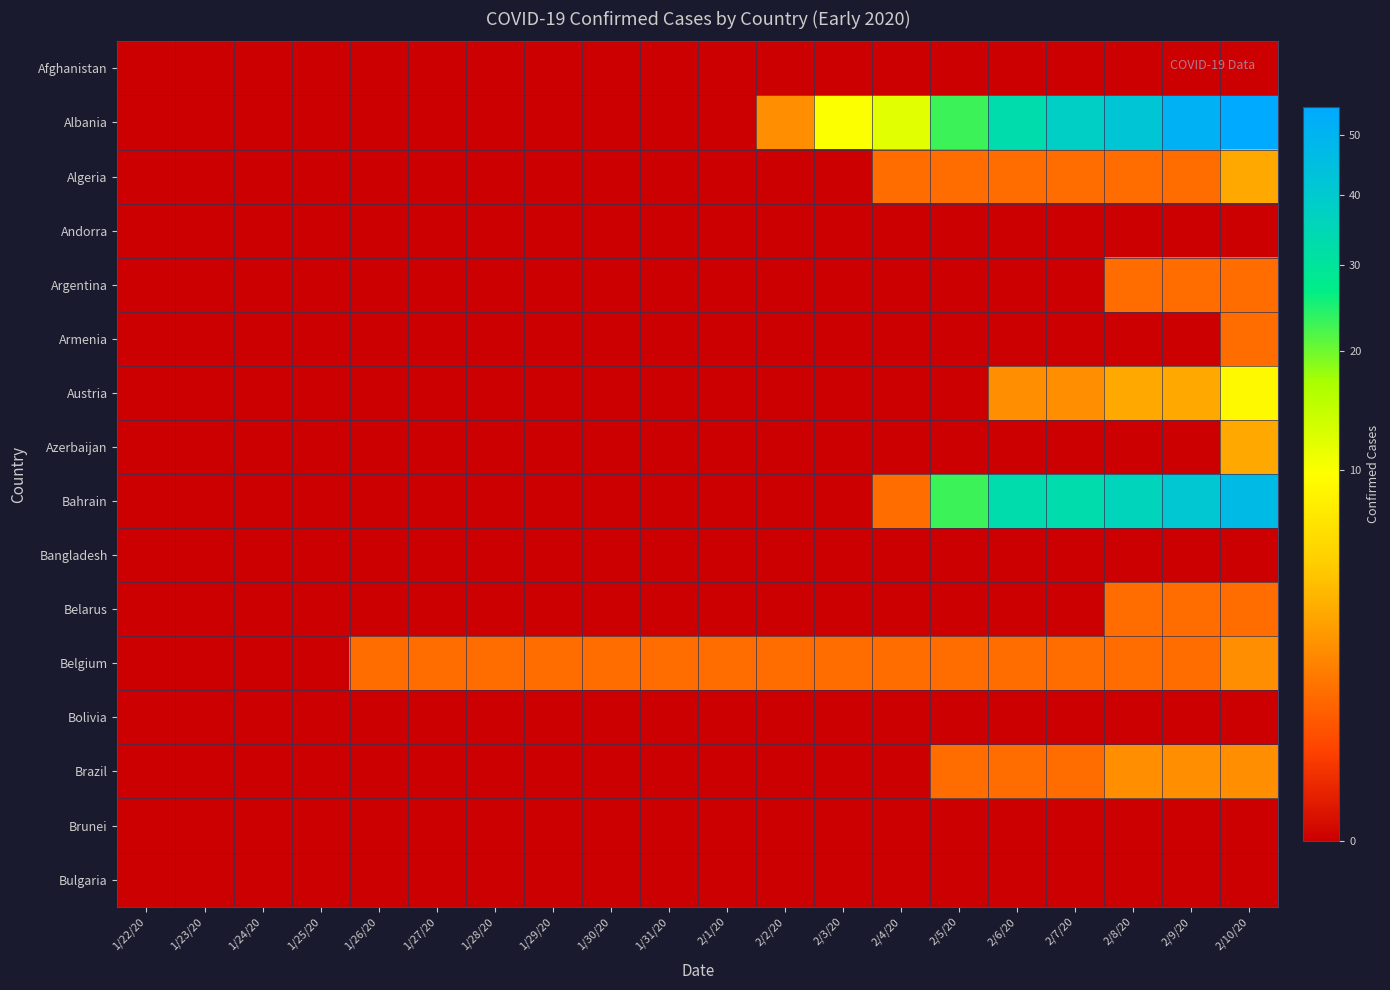

Which series has the largest total across all categories?

Albania